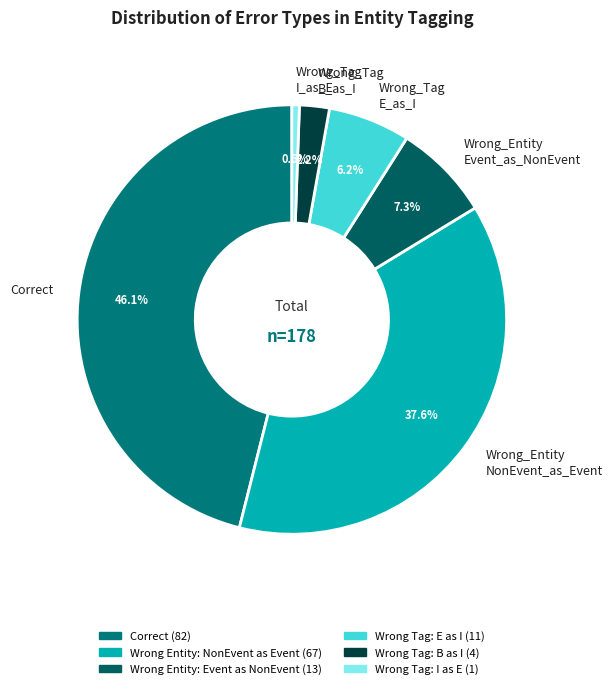

Is there a majority slice in this chart?

No